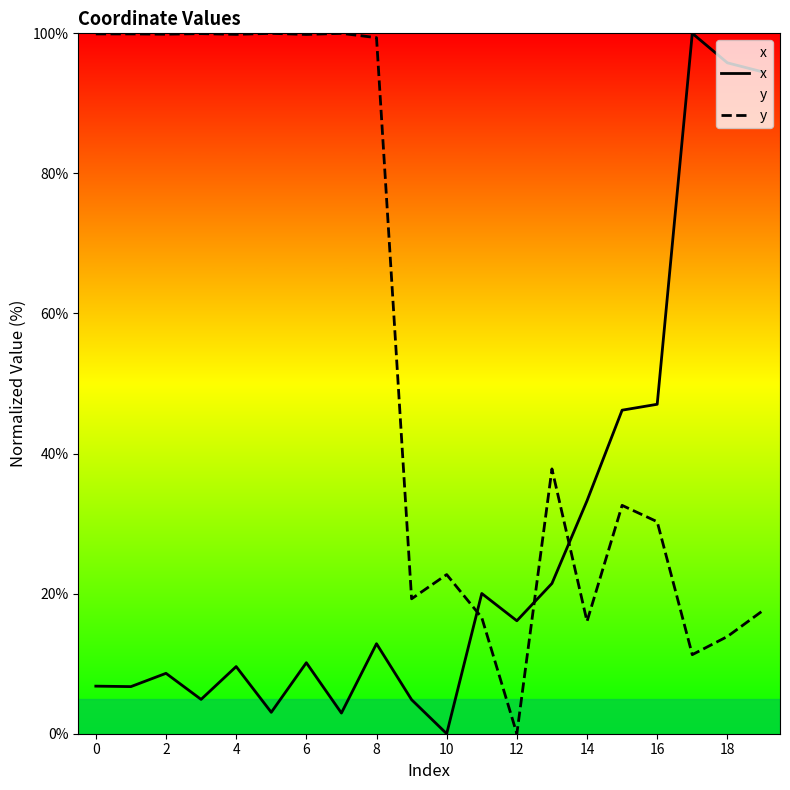

How many data points does each series have?

20